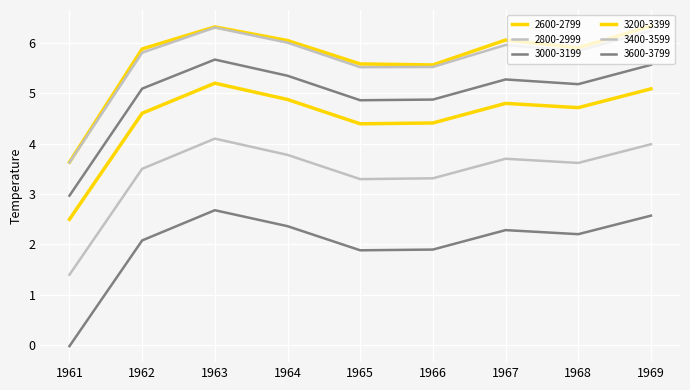

Is this an area chart (filled region under the line)?

No